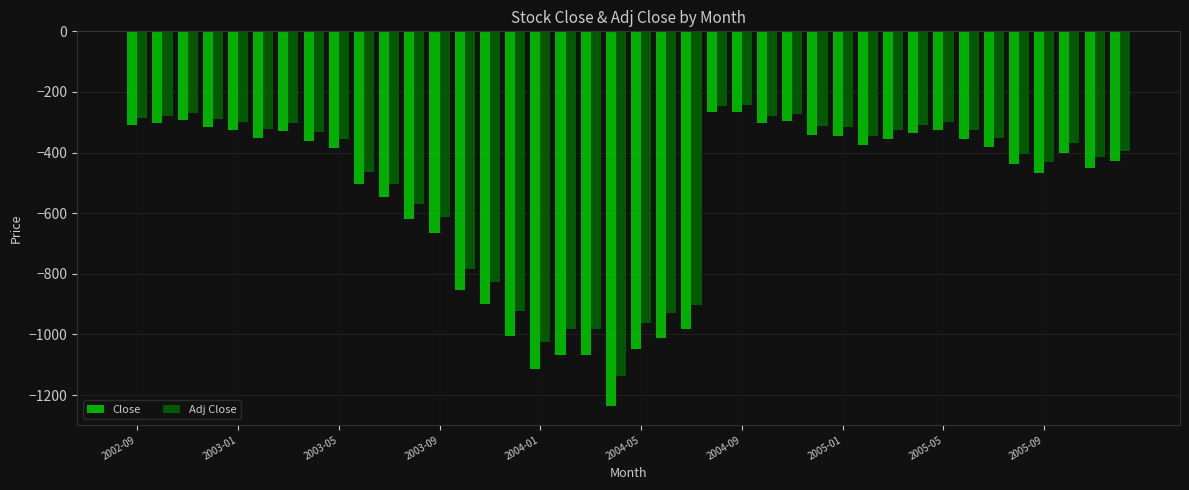

Which series has the widest spread of values?

Close